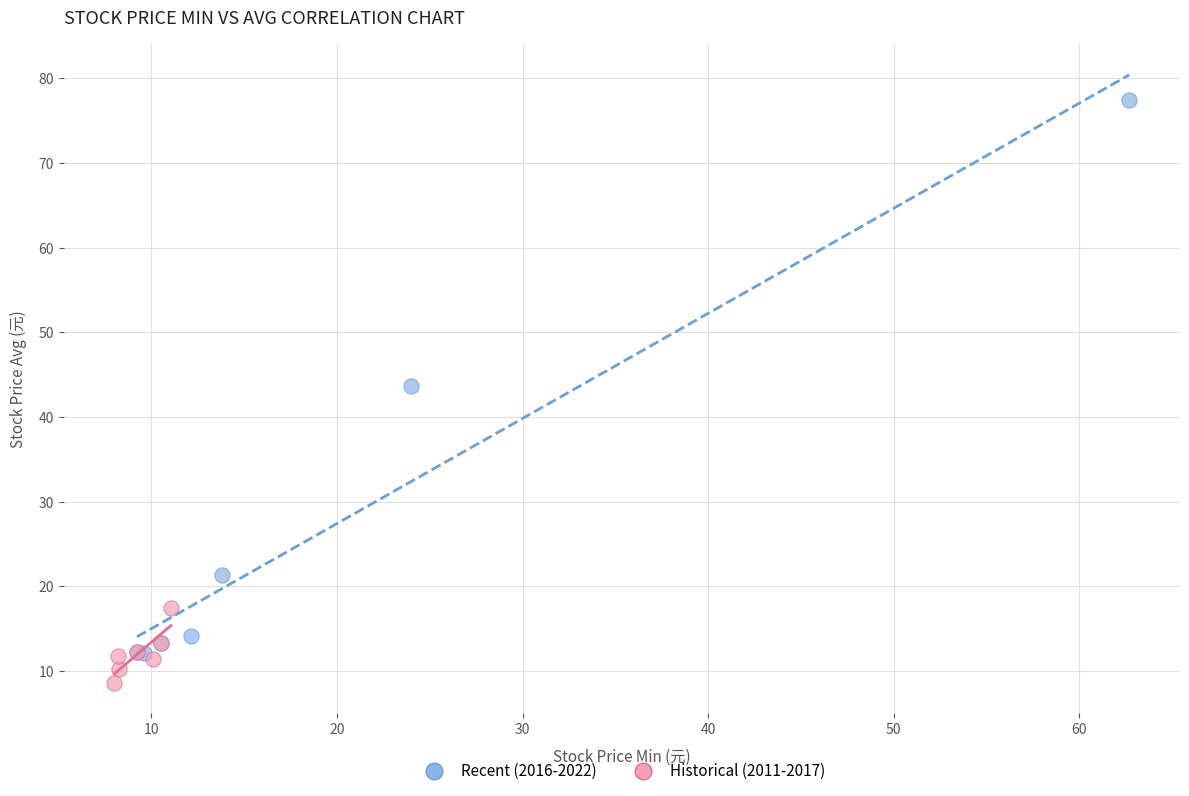

Which series contains the highest Y value?

Recent (2016-2022)